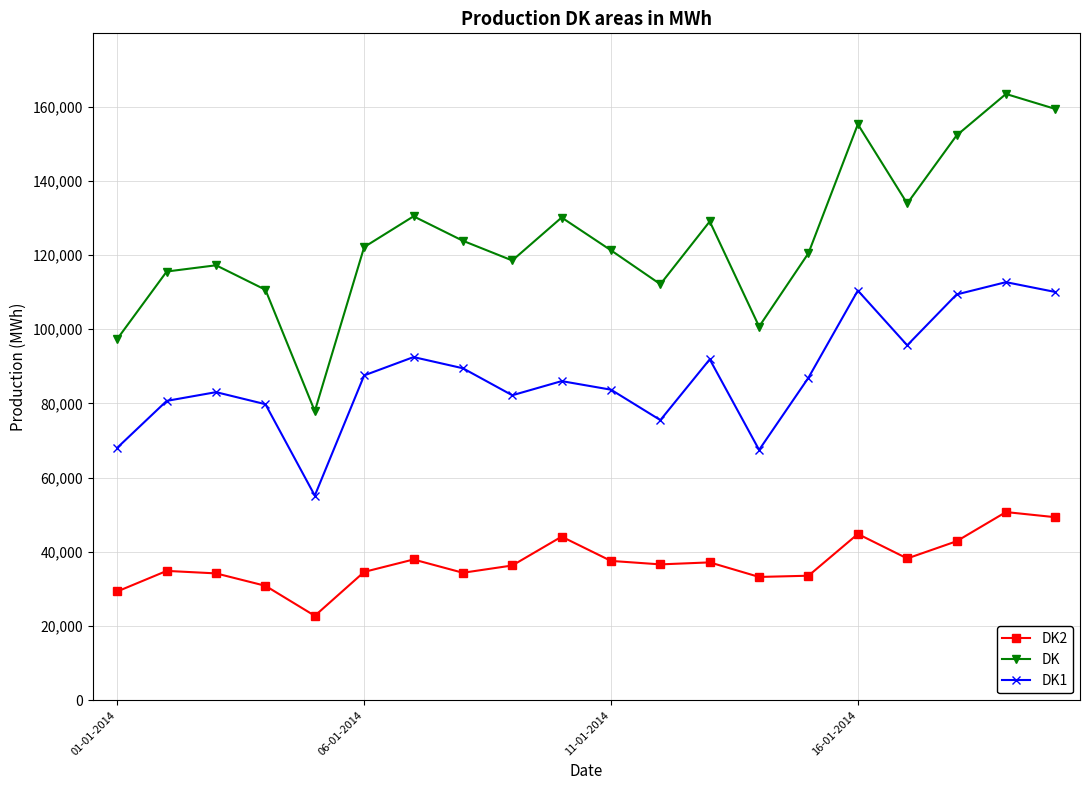

Which series has the widest spread of values?

DK